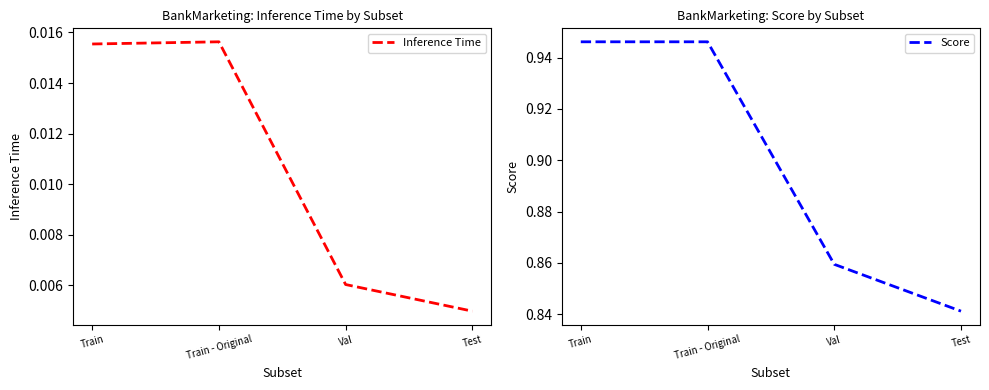

Does the chart display data point markers on the line(s)?

No